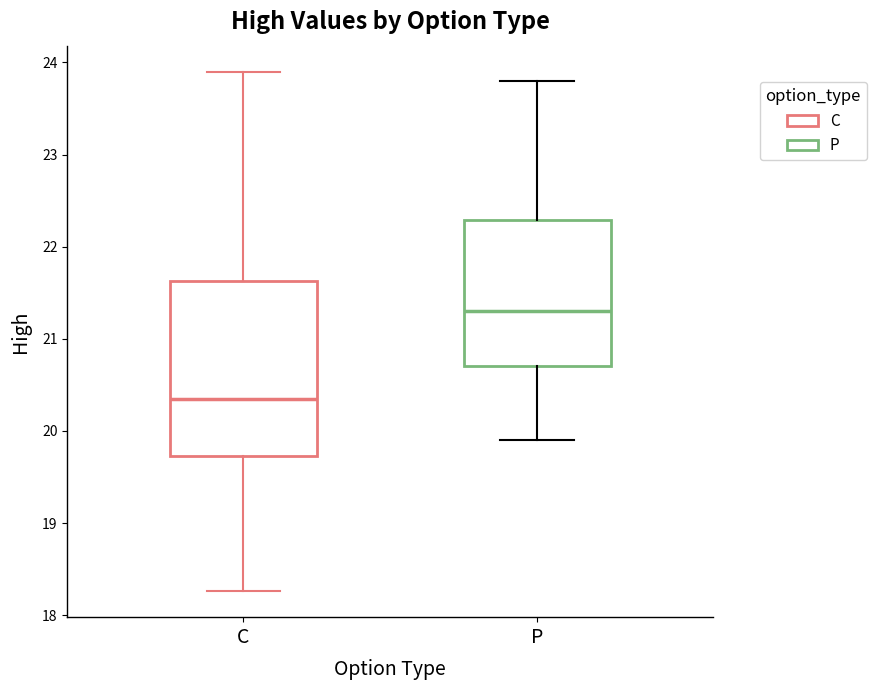

Reading left to right, transcribe this box plot: for each box, give where its median line is, the range the box spans, and where its two whiskers end, as read against the y-axis. The values are not printed on the chart, so give them approximately, as read against the axis.

C: median 20.4, box 19.7 to 21.6, whiskers 18.3 to 23.9
P: median 21.3, box 20.7 to 22.3, whiskers 19.9 to 23.8